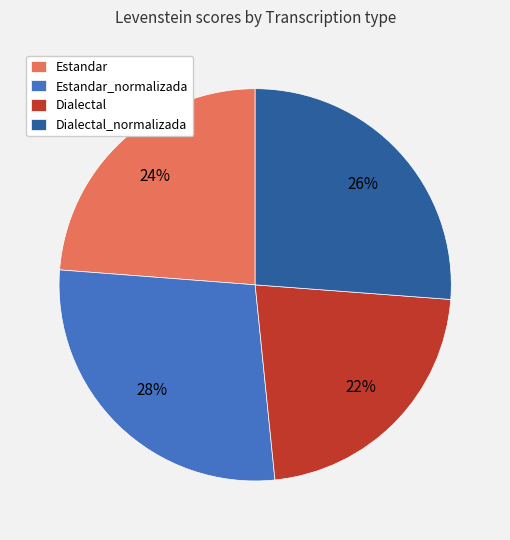

To the nearest percent, what portion does Dialectal represent?

22%